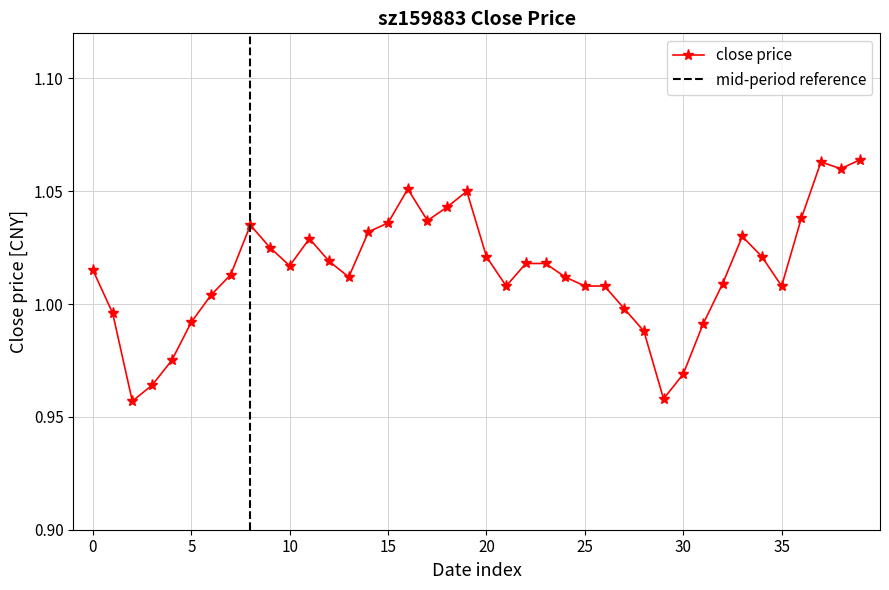

True or false: close price has more than 2 points higher than both neighbors.

True